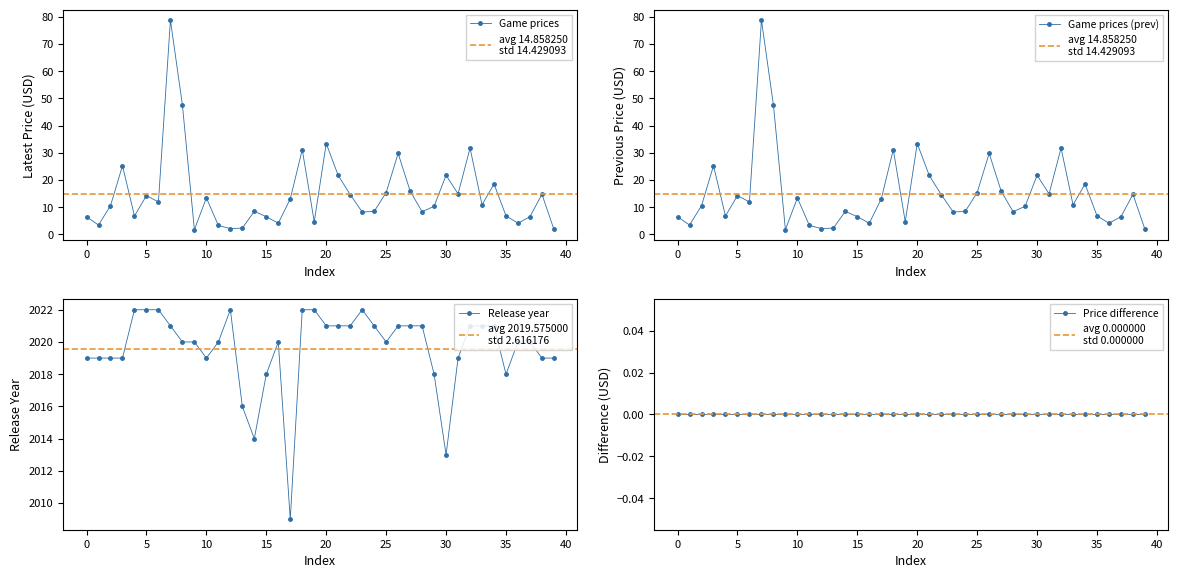

True or false: previous_price_usd and latest_captured_price_usd cross at least once.

False